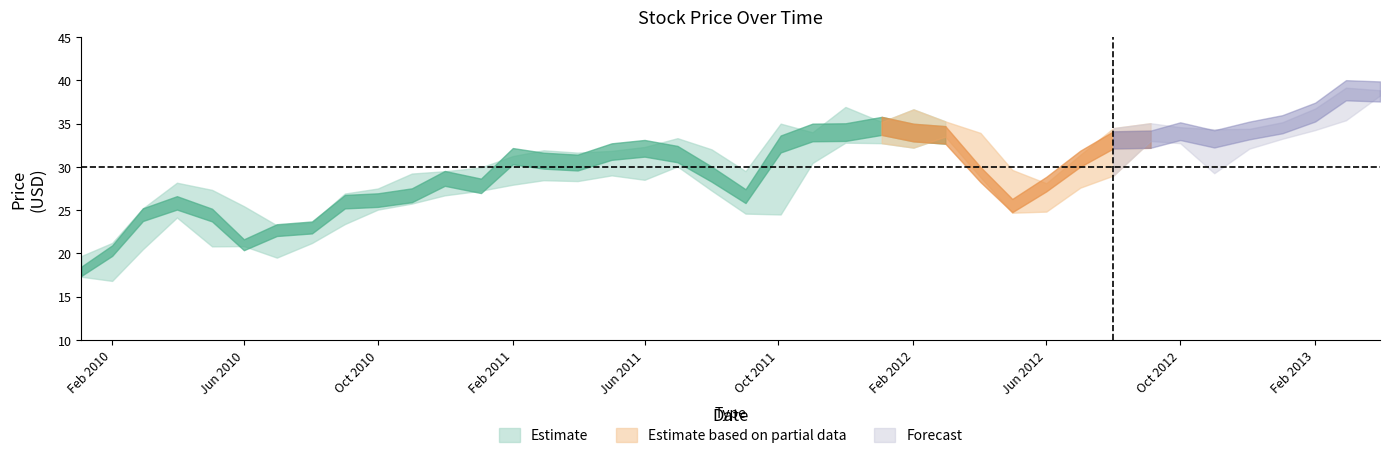

The High series shows 7.1 at 39. True or false?

False